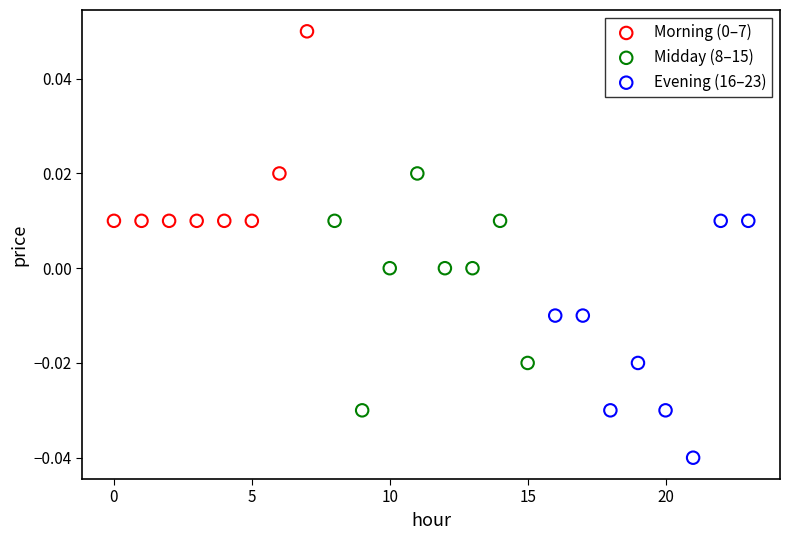

Which series reaches the minimum Y coordinate?

Evening (16–23)